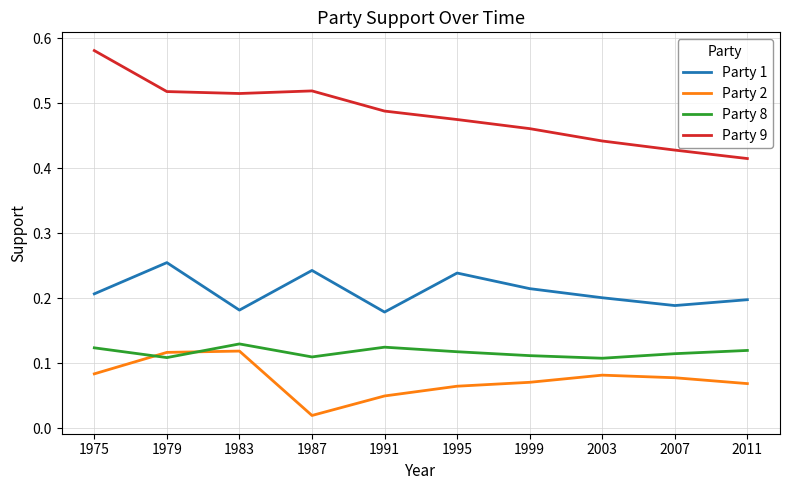

True or false: Party 2 and Party 9 cross at least once.

False